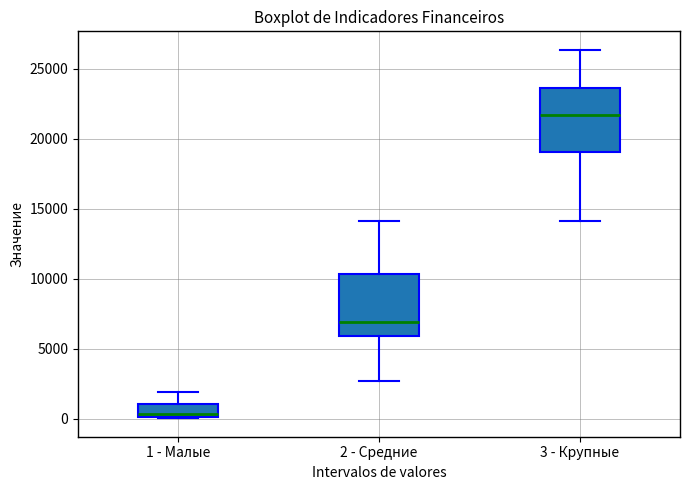

Reading left to right, read every box against the y-axis: the position of its median line, the range the box covers, and the ends of its whiskers. The values are not printed on the chart, so give them approximately, as read against the axis.

1 - Малые: median 500, box 0 to 1000, whiskers 0 to 2000
2 - Средние: median 7000, box 6000 to 10500, whiskers 2500 to 14000
3 - Крупные: median 21500, box 19000 to 23500, whiskers 14000 to 26500